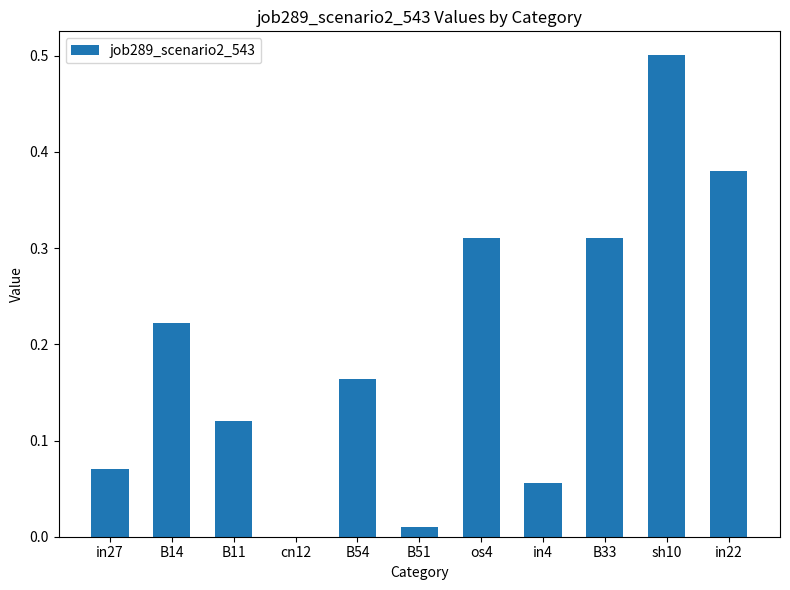

Is it true that the value at cn12 is 0.0?

True